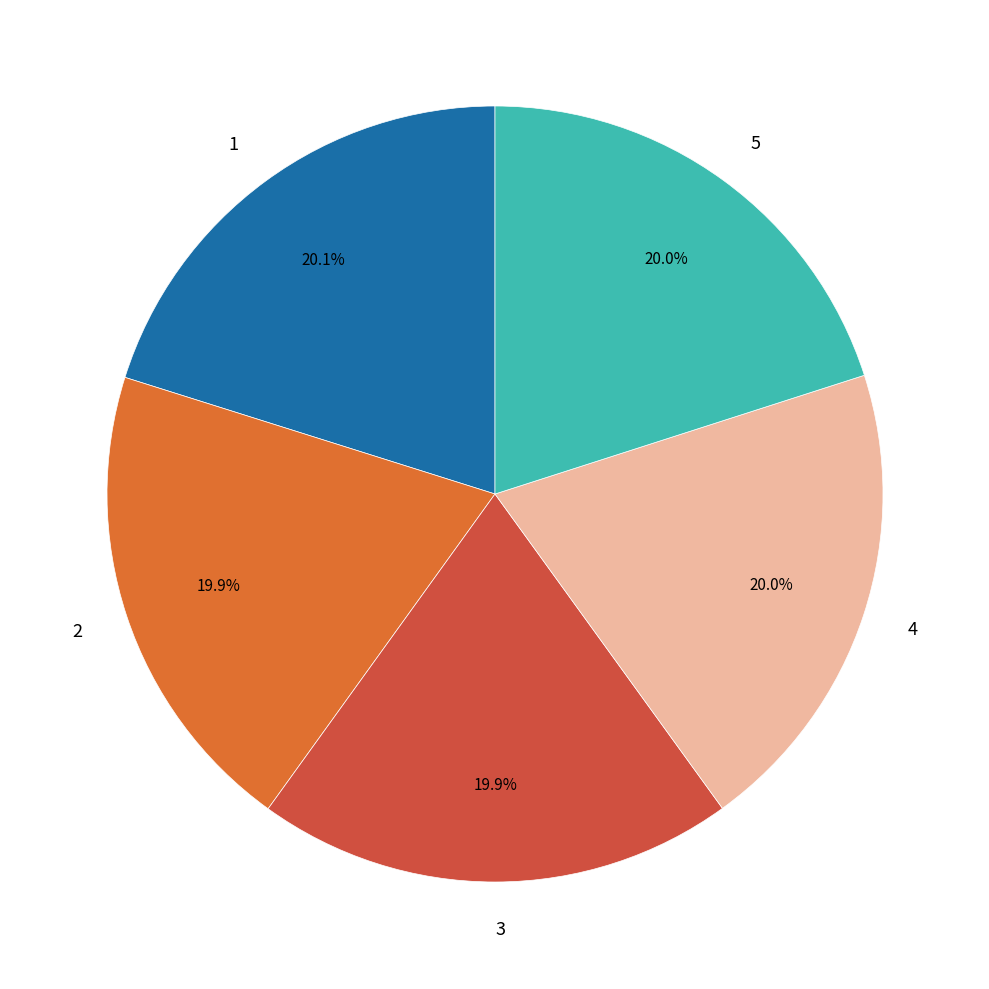

Is it true that 3 is 34% of the pie?

False